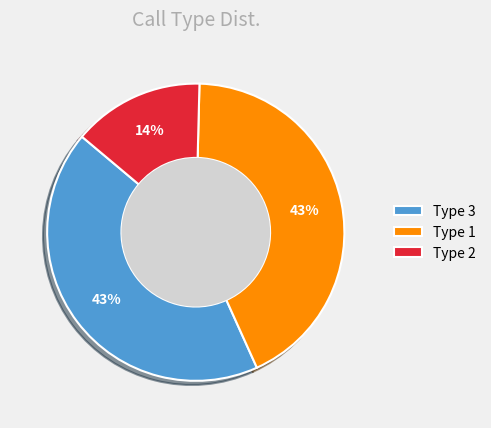

True or false: Type 3 accounts for 43% of the total.

True